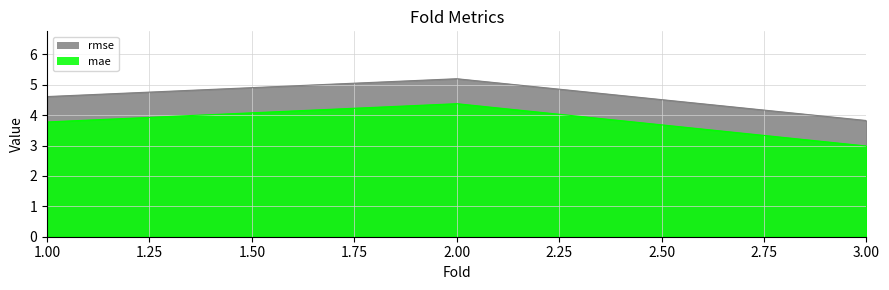

What is the sum of all mae values?

11.1